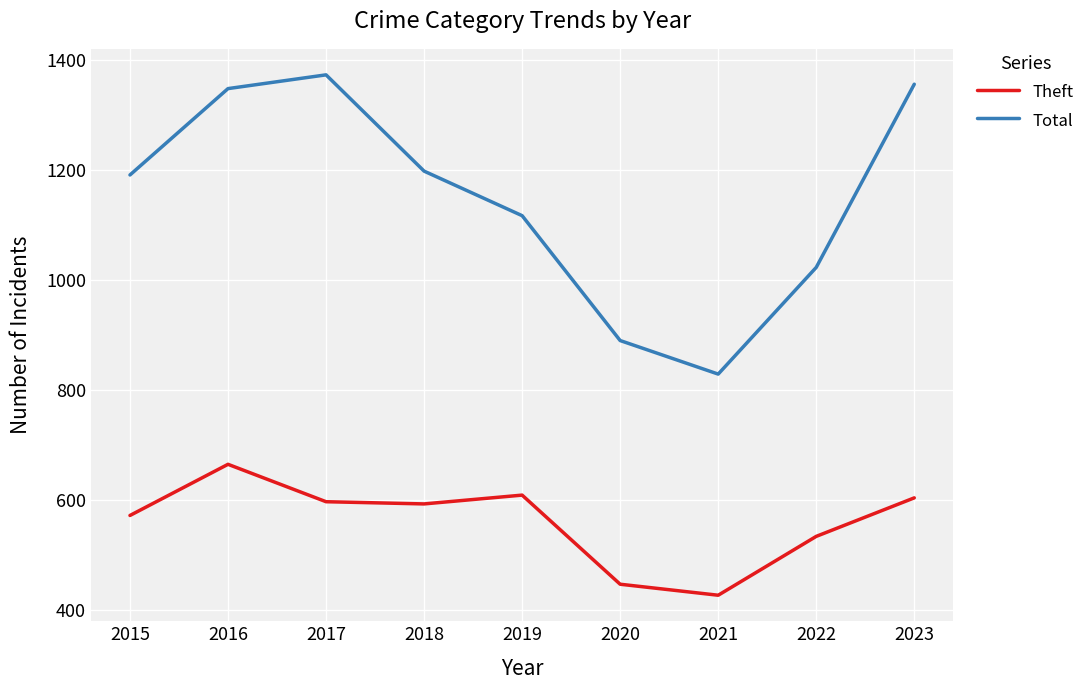

What is the sum of all Theft values?

5048